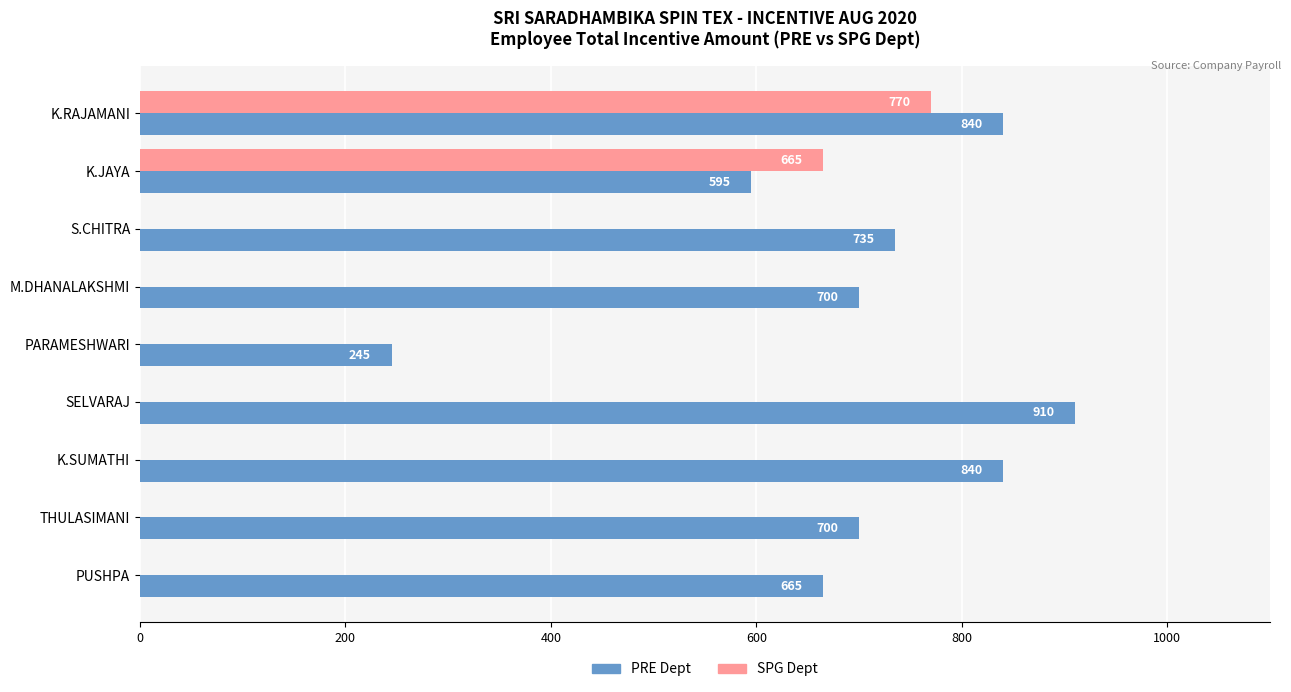

At which category is the sum across all series the highest?

K.RAJAMANI